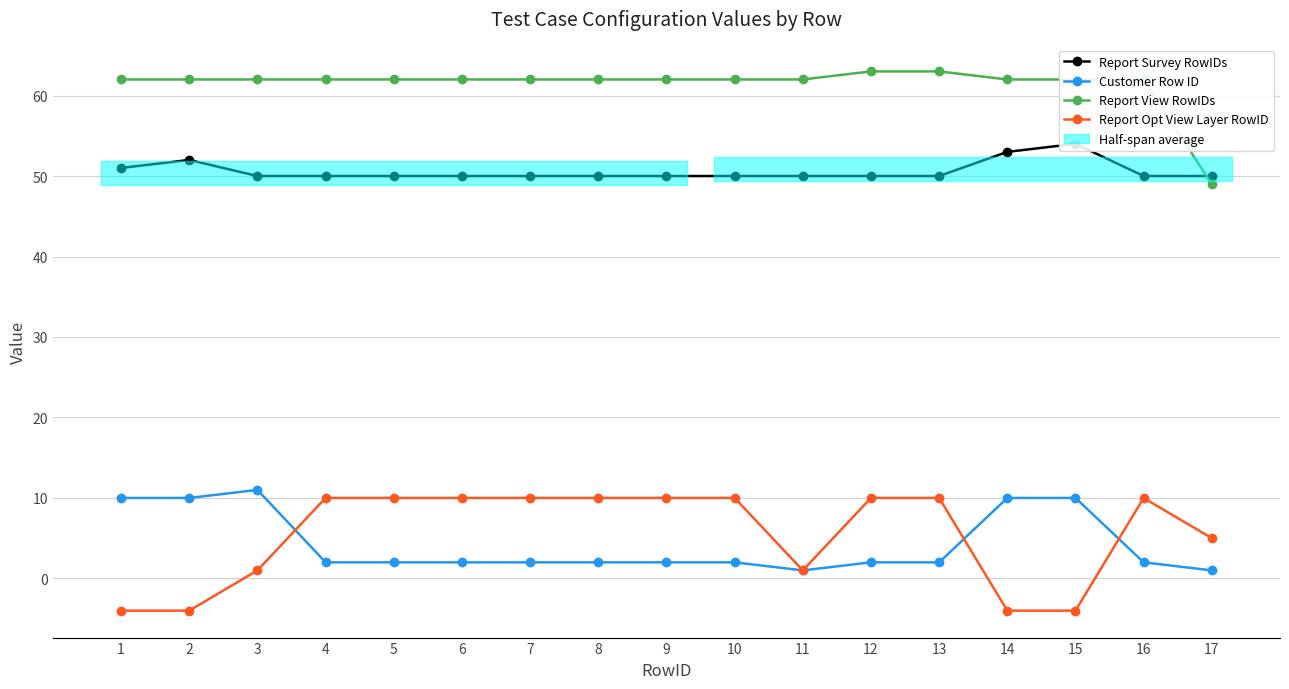

What is the value of the Report View RowIDs point at the 4th from the left?

62